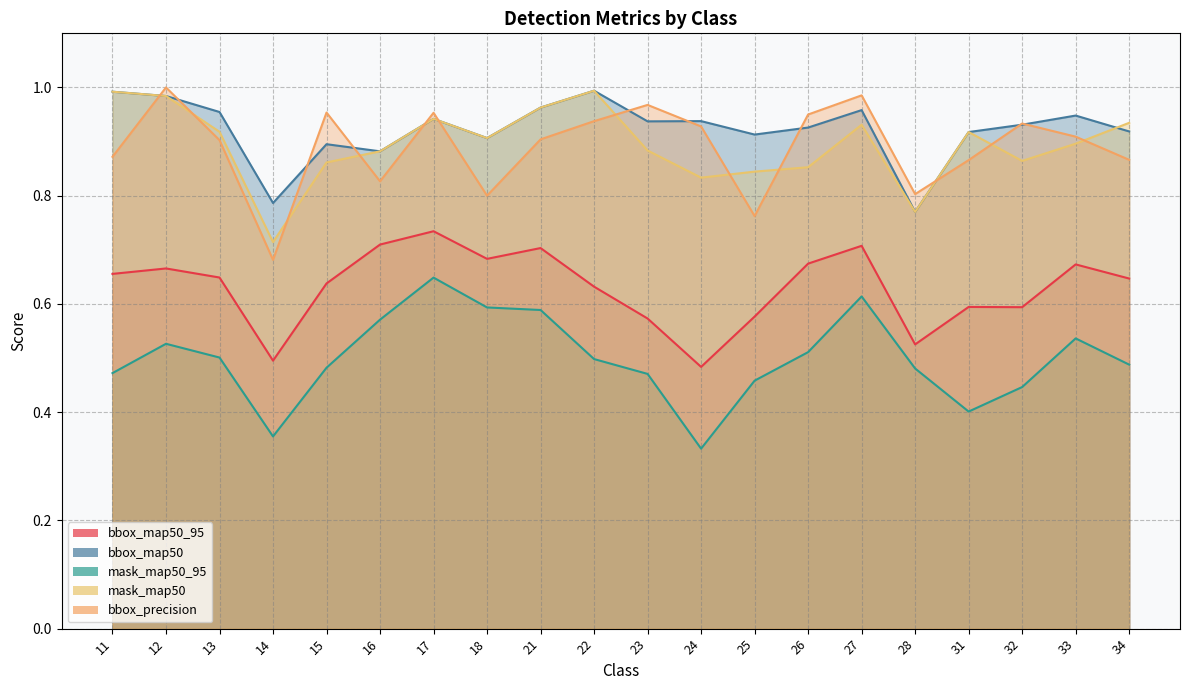

Which series has the largest total across all categories?

bbox_map50